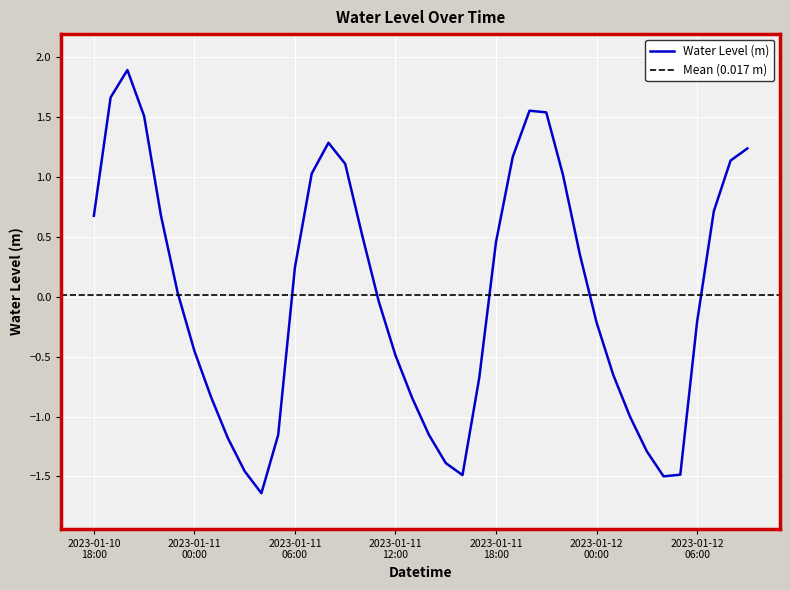

Rank the categories by value from lowest to highest.

2023-01-11 04:00, 2023-01-12 04:00, 2023-01-11 16:00, 2023-01-12 05:00, 2023-01-11 03:00, 2023-01-11 15:00, 2023-01-12 03:00, 2023-01-11 02:00, 2023-01-11 14:00, 2023-01-11 05:00, 2023-01-12 02:00, 2023-01-11 13:00, 2023-01-11 01:00, 2023-01-11 17:00, 2023-01-12 01:00, 2023-01-11 12:00, 2023-01-11 00:00, 2023-01-12 00:00, 2023-01-12 06:00, 2023-01-11 11:00, 2023-01-10 23:00, 2023-01-11 06:00, 2023-01-11 23:00, 2023-01-11 18:00, 2023-01-11 10:00, 2023-01-10 18:00, 2023-01-10 22:00, 2023-01-12 07:00, 2023-01-11 22:00, 2023-01-11 07:00, 2023-01-11 09:00, 2023-01-12 08:00, 2023-01-11 19:00, 2023-01-12 09:00, 2023-01-11 08:00, 2023-01-10 21:00, 2023-01-11 21:00, 2023-01-11 20:00, 2023-01-10 19:00, 2023-01-10 20:00